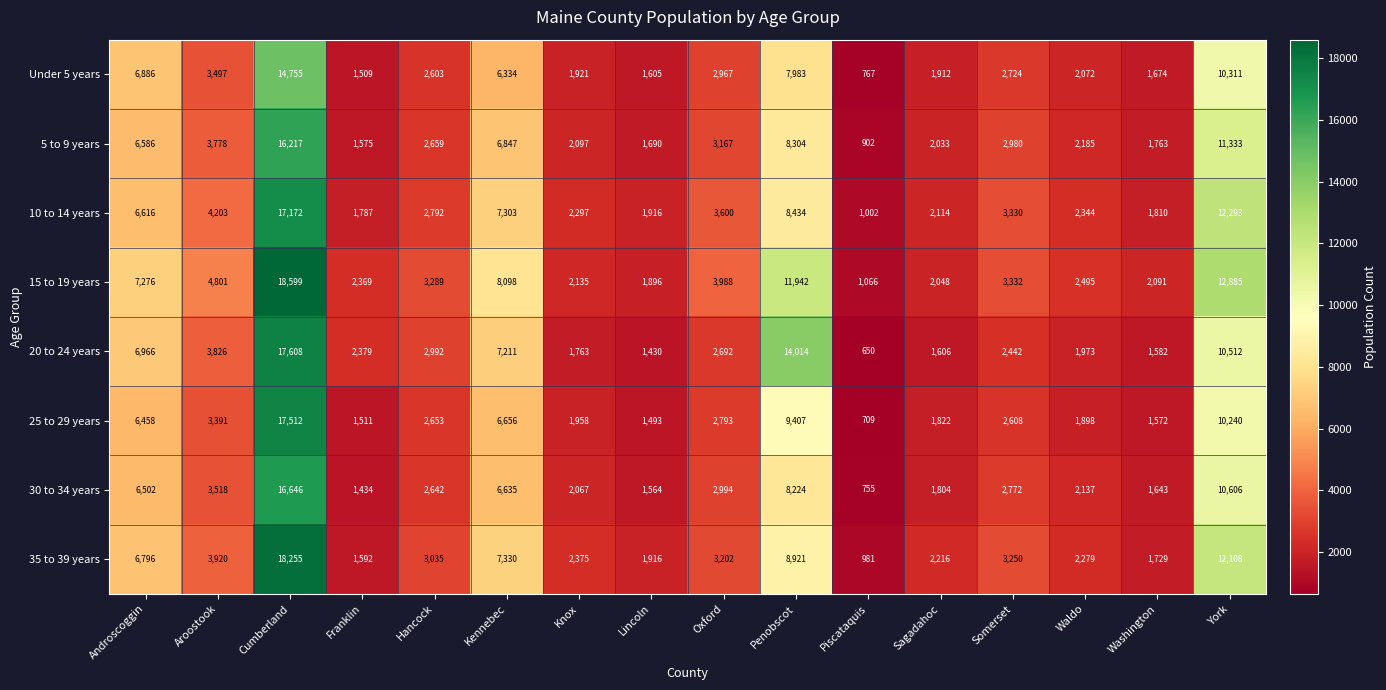

At which label does 20 to 24 years first exceed 2692?

Androscoggin